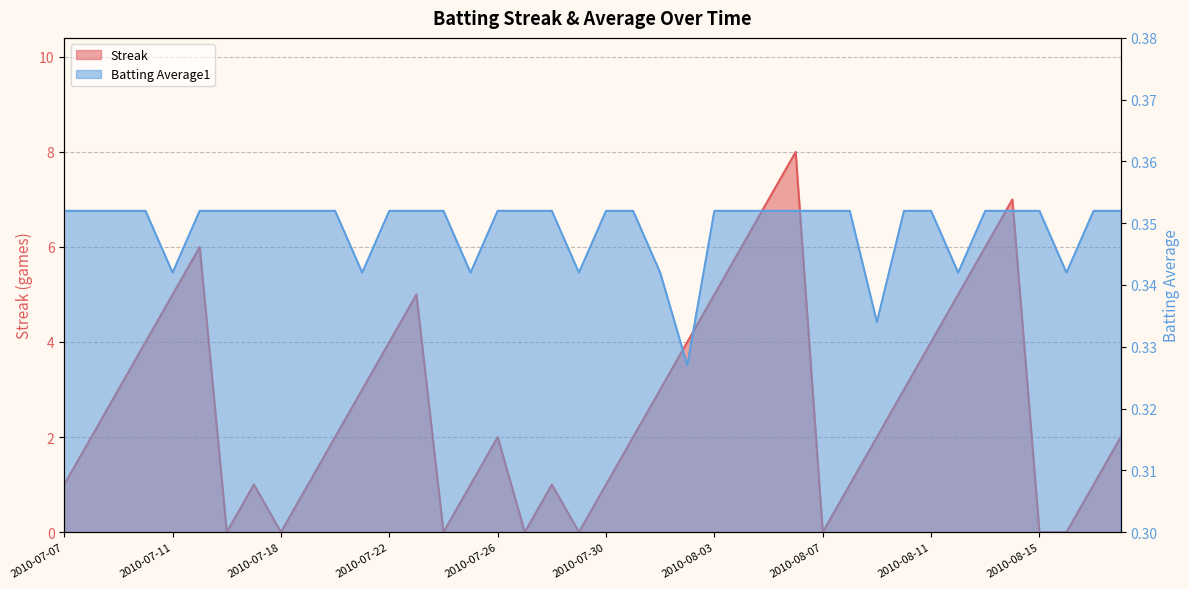

How many values in the Streak series are below 2?

16